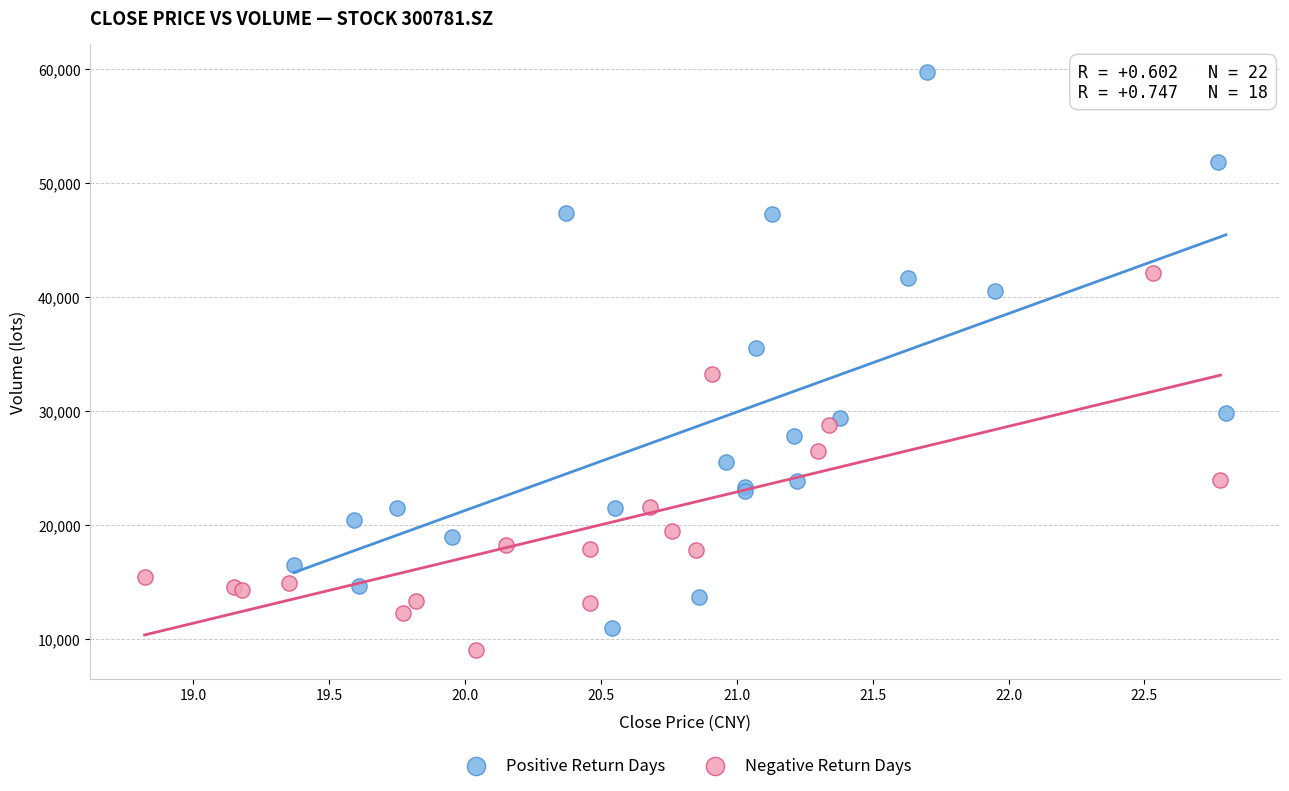

Which series has the widest spread of Y values?

Positive Return Days